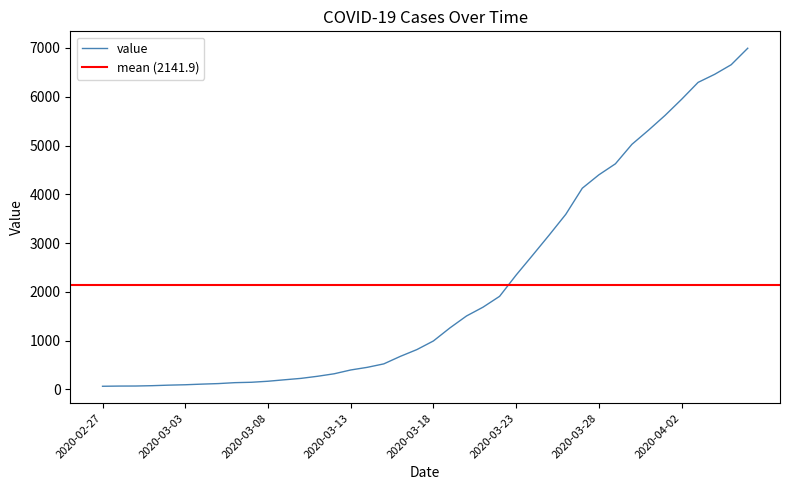

At which category does the chart reach its peak across all series?

2020-04-06